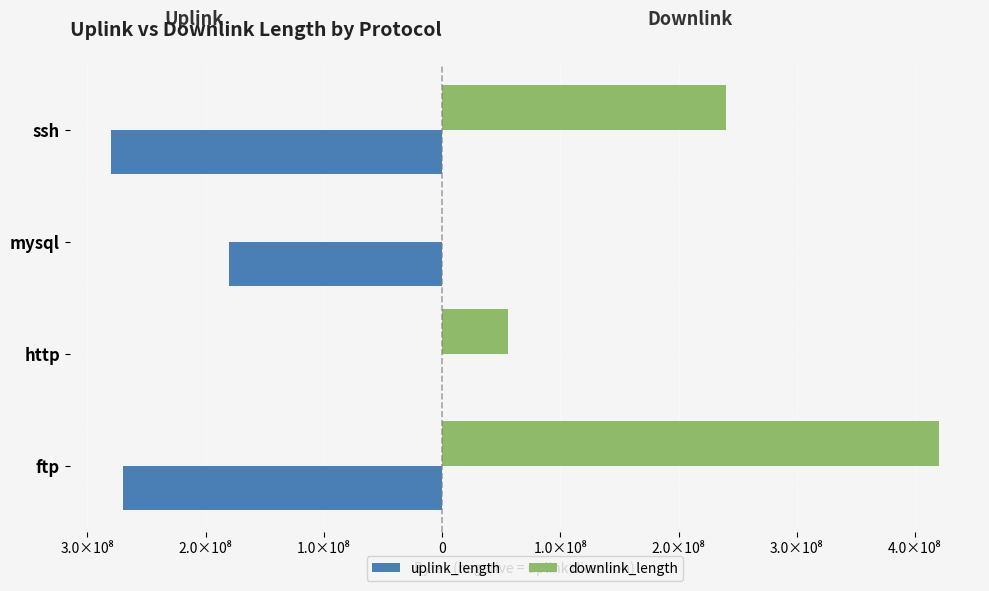

Which series has the largest total across all categories?

downlink_length